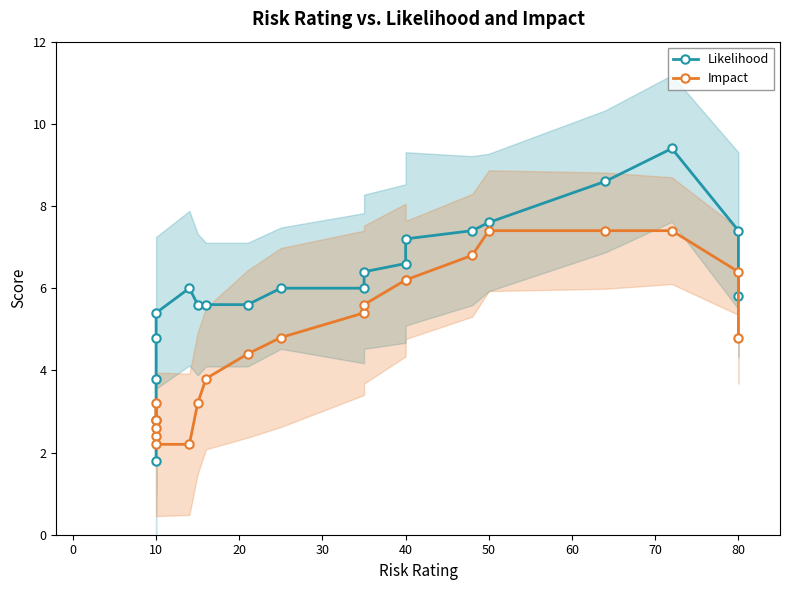

At how many categories does at least one series exceed 5?

16